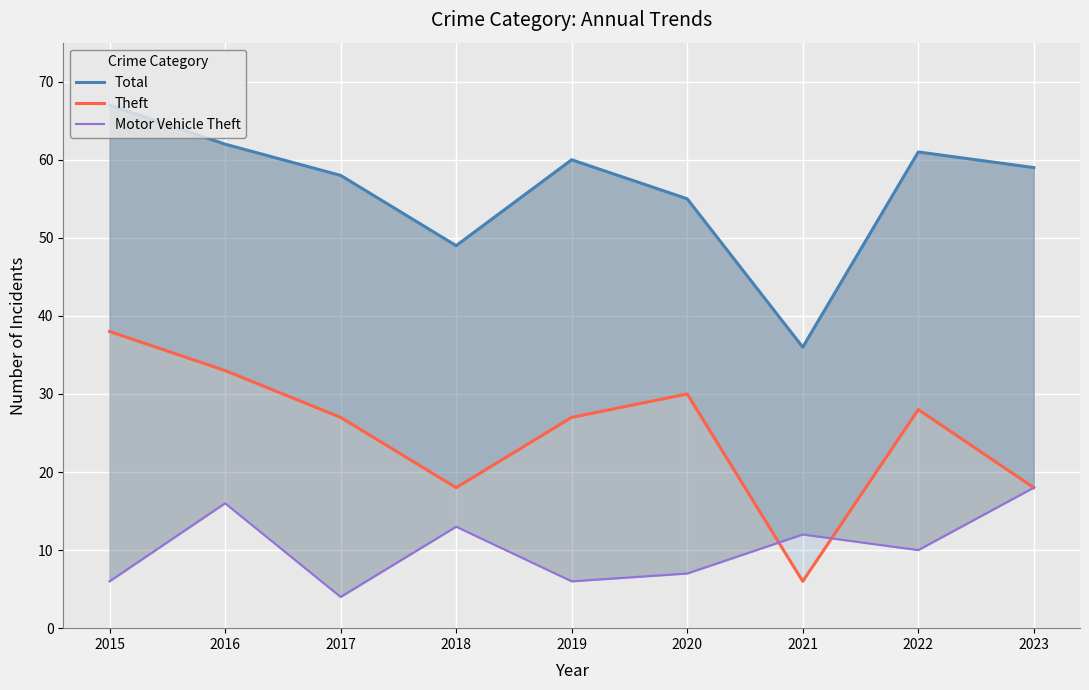

How many interior local valleys does the Theft series have?

2